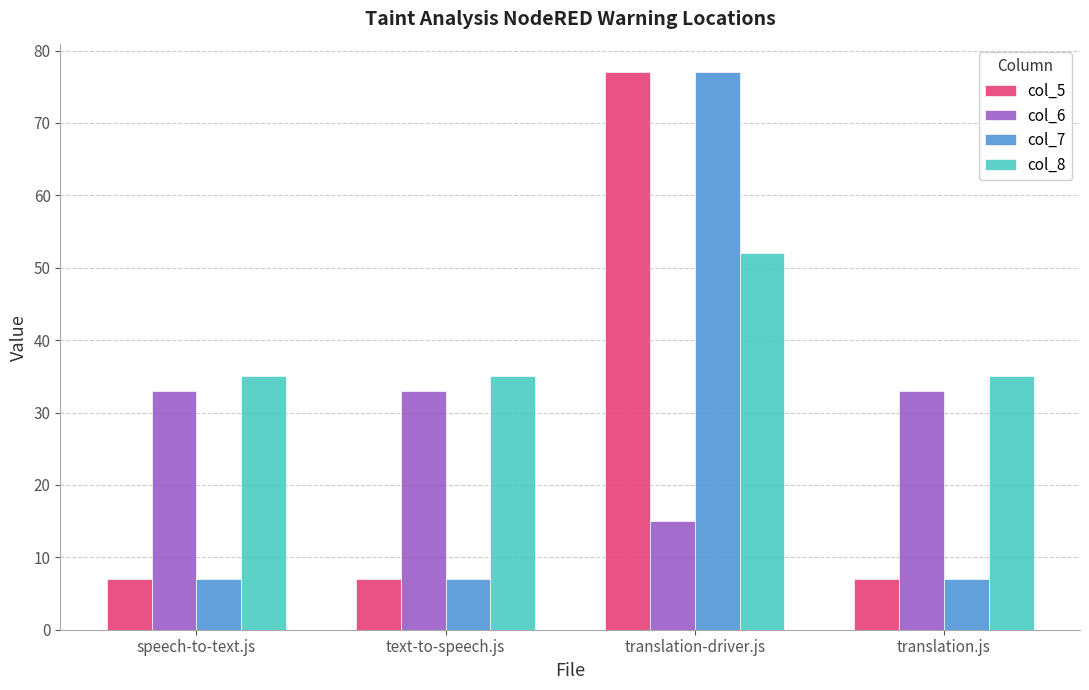

What is the label of the 4th bar from the left?

translation.js